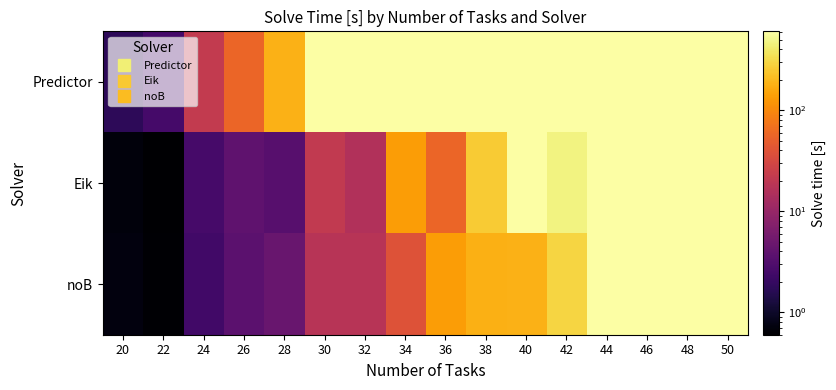

List the series in order of their peak value, lowest first.

Predictor, Eik, noB